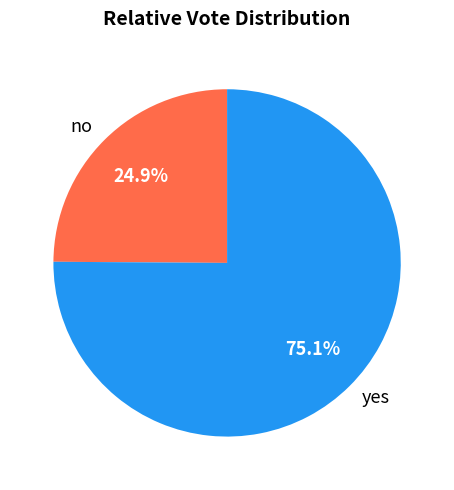

Which category has the smallest portion of the pie?

no